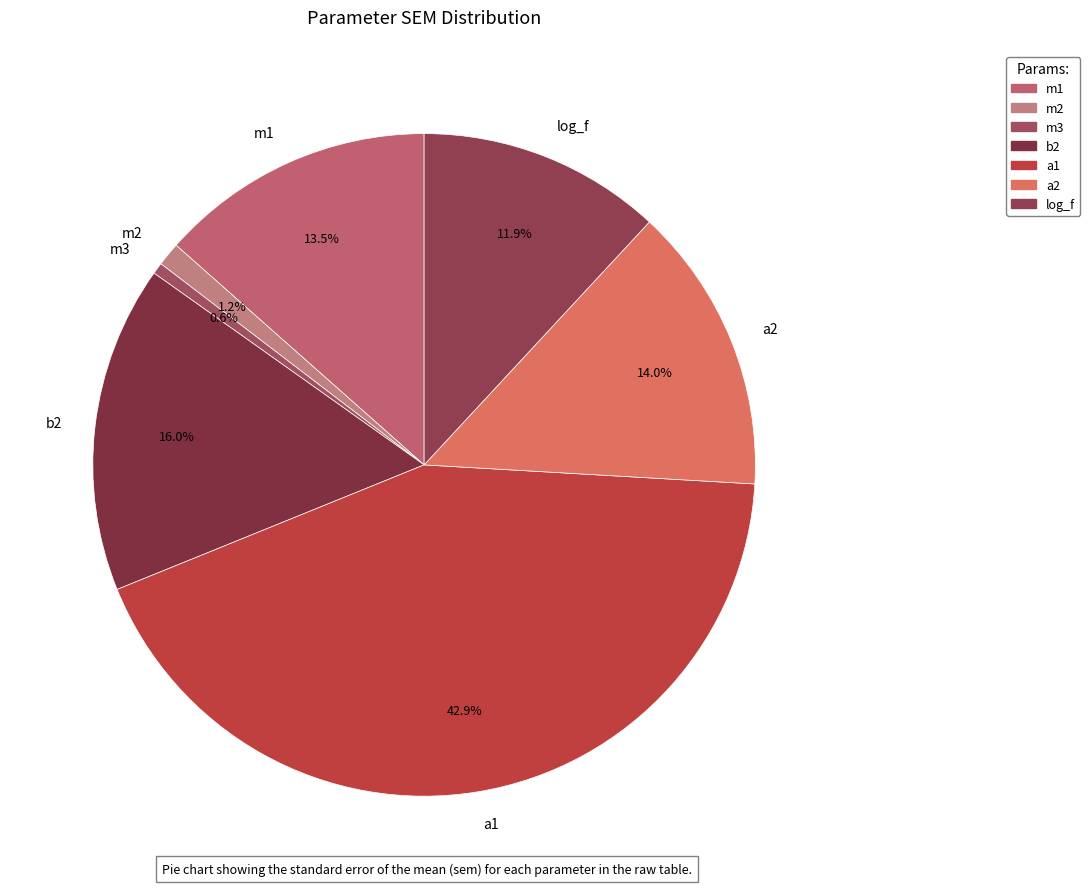

Is there any slice that represents more than half of the pie?

No